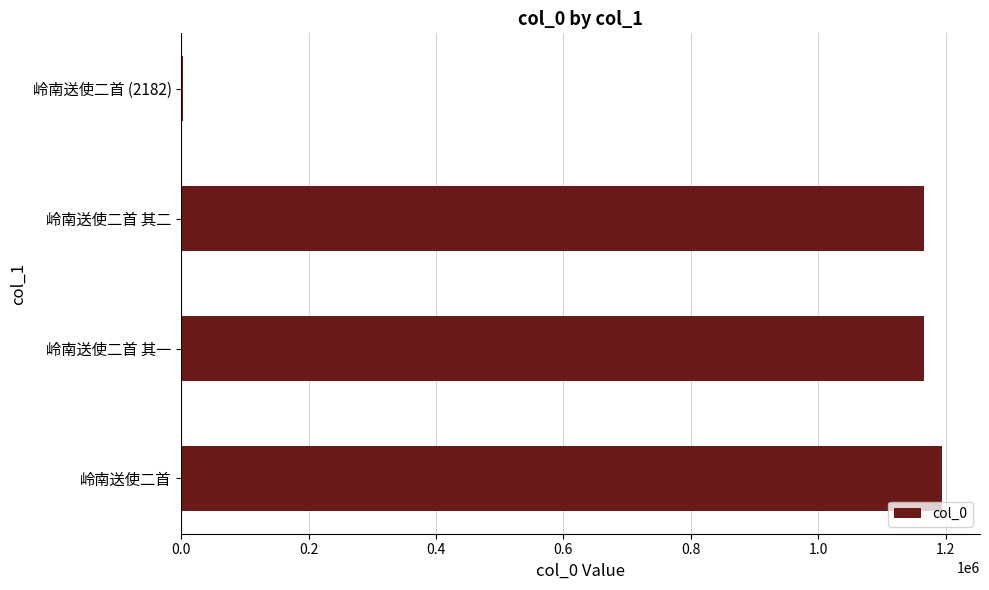

The value at 岭南送使二首 is 459822. True or false?

False